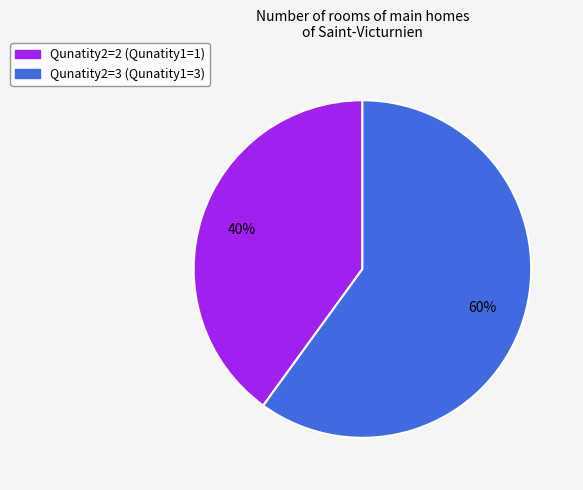

Is the sum of Qunatity2=3 (Qunatity1=3) and Qunatity2=2 (Qunatity1=1) greater than half?

Yes